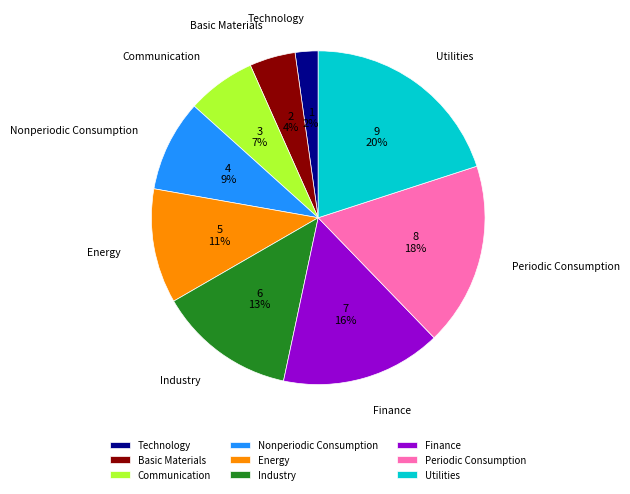

Which slice is the largest?

Utilities